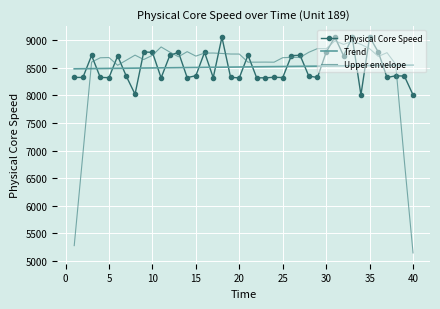

True or false: Upper envelope and Trend intersect in this chart.

True